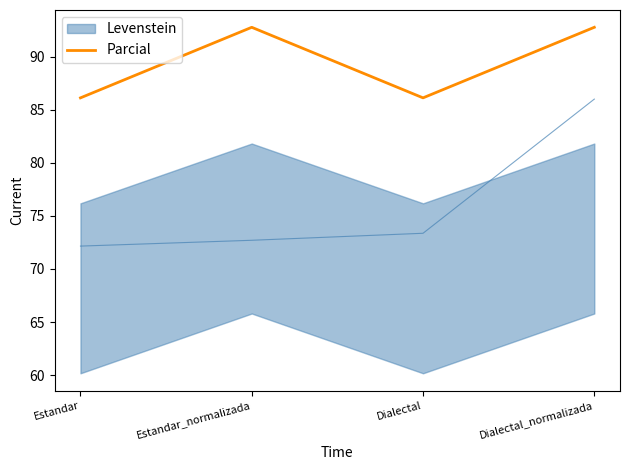

The value at Dialectal is 113.7. True or false?

False